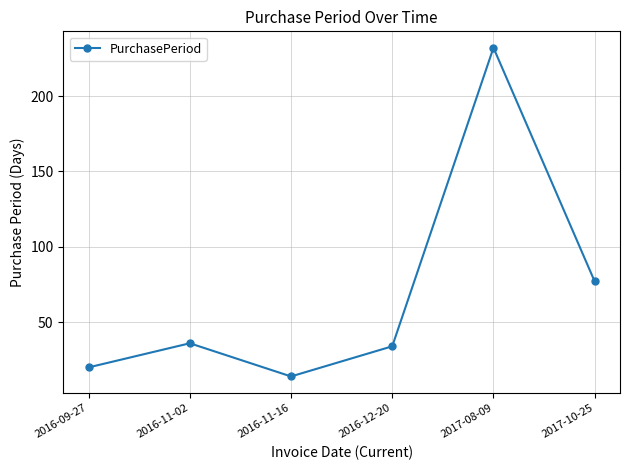

The chart shows a value of 47 at 2016-11-02. True or false?

False